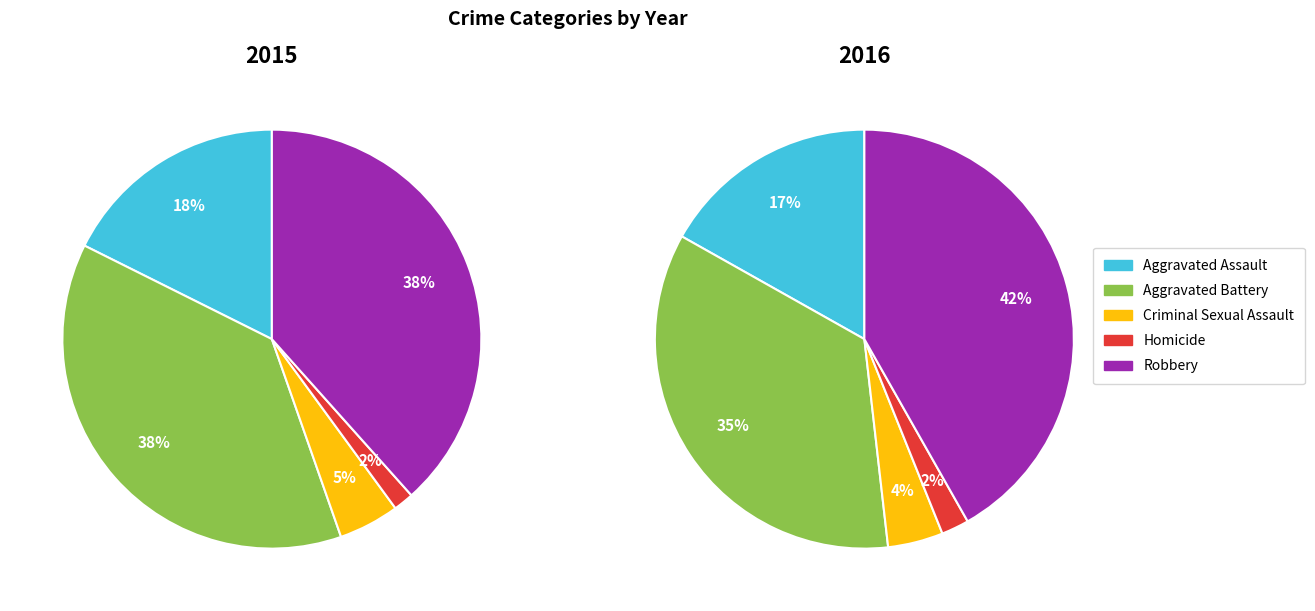

Is the sum of Robbery and Criminal Sexual Assault greater than half?

No